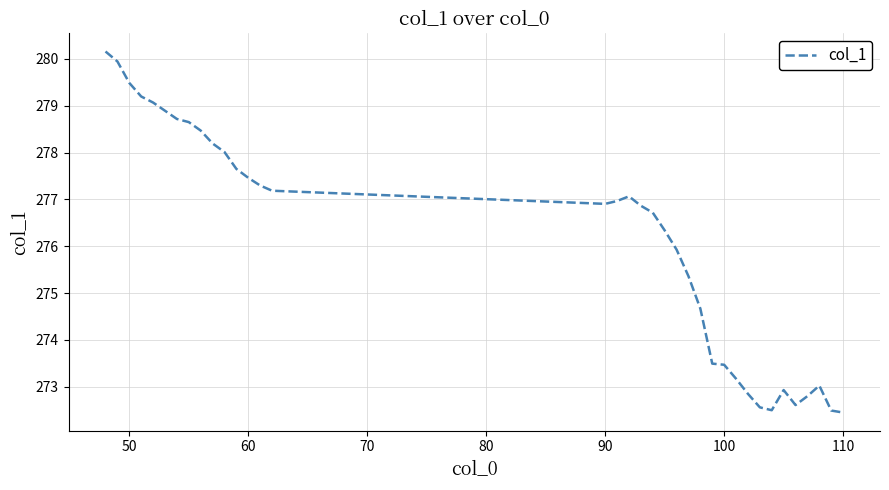

How many lines are shown in the chart?

1